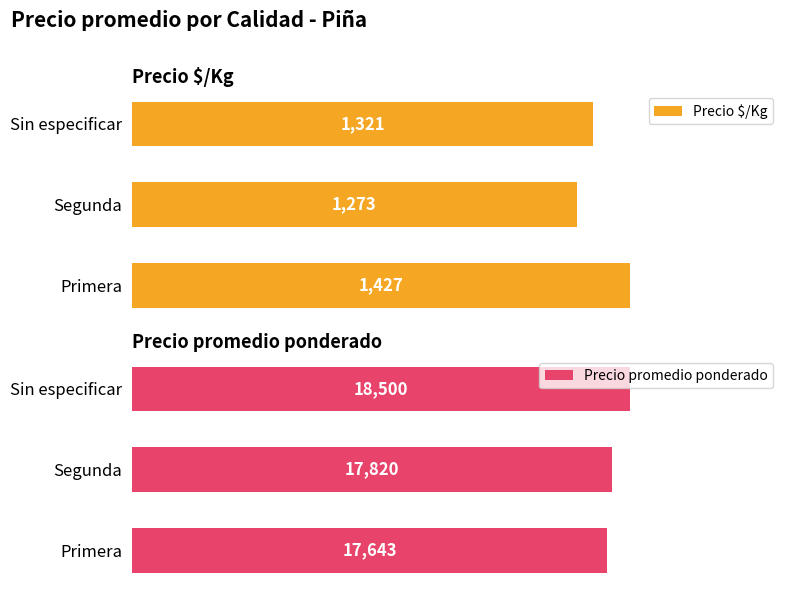

List the labels in order of Precio $/Kg value, smallest first.

Segunda, Sin especificar, Primera